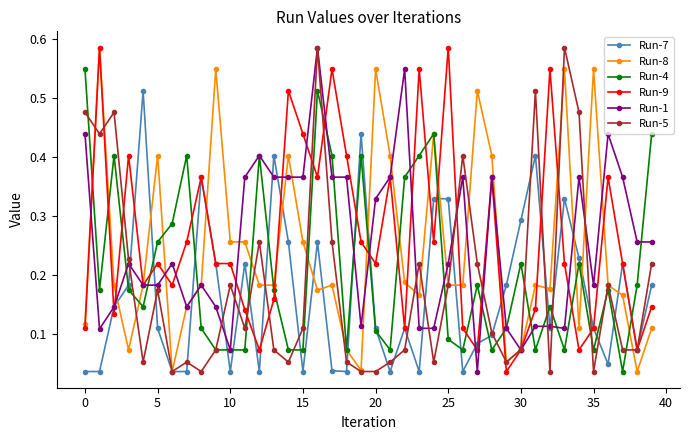

At how many categories does at least one series exceed 0?

40